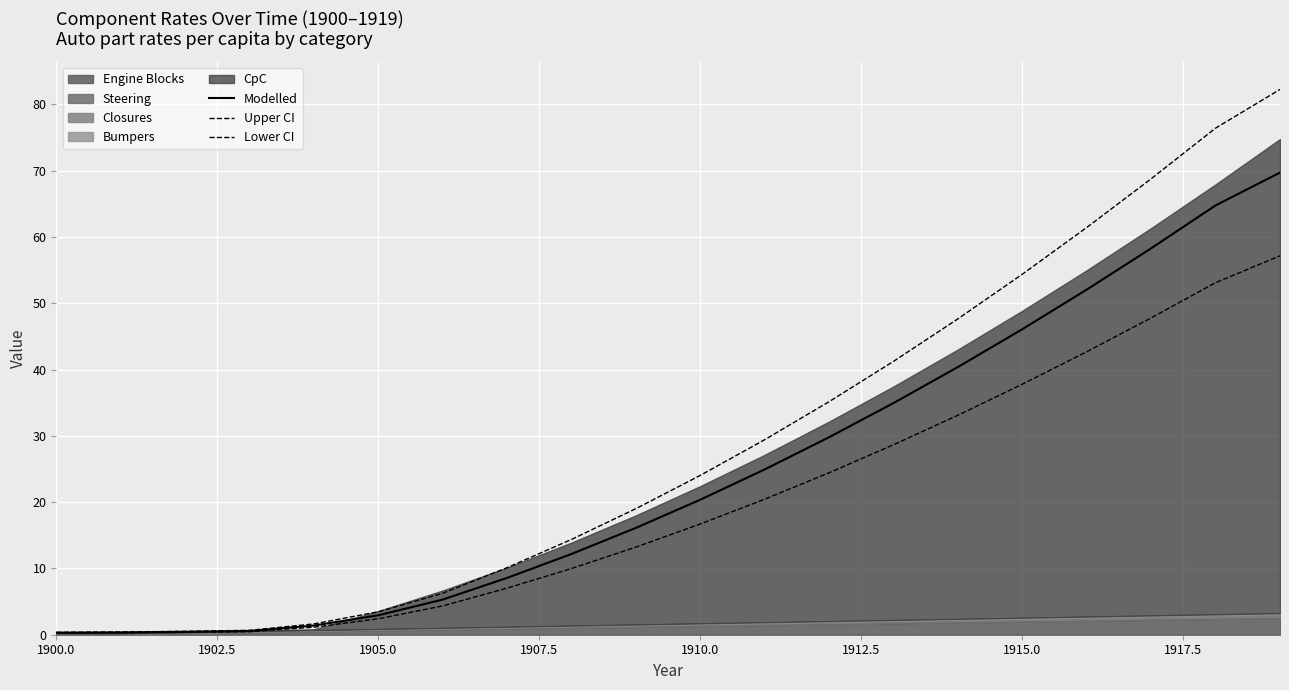

What is the maximum value for Modelled?

69.7